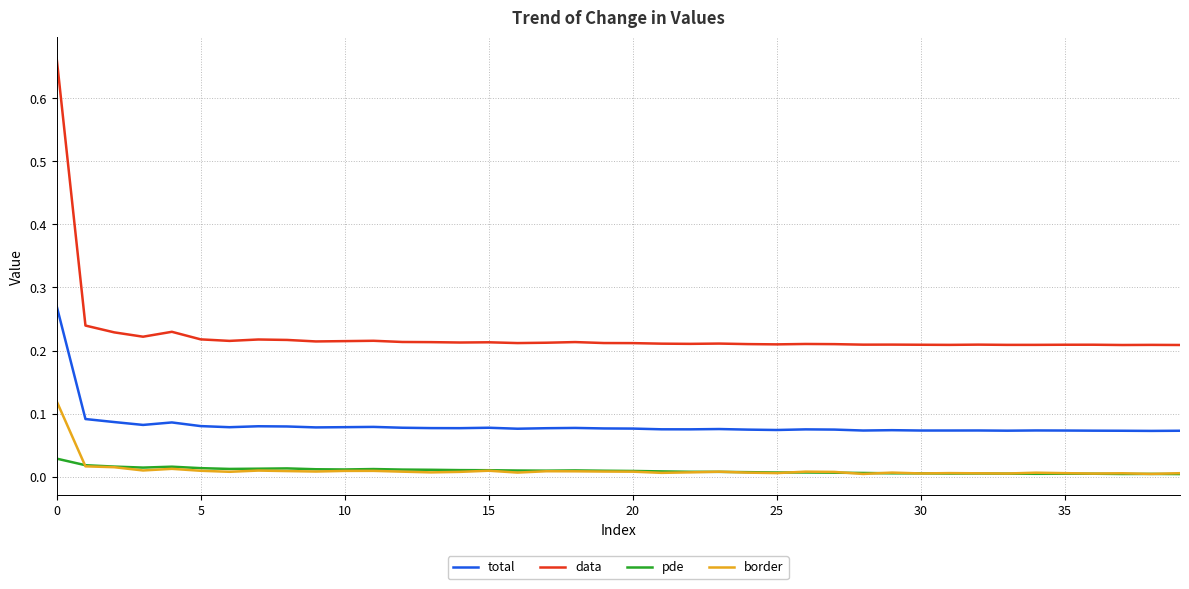

Which series has the largest range (max minus min)?

data